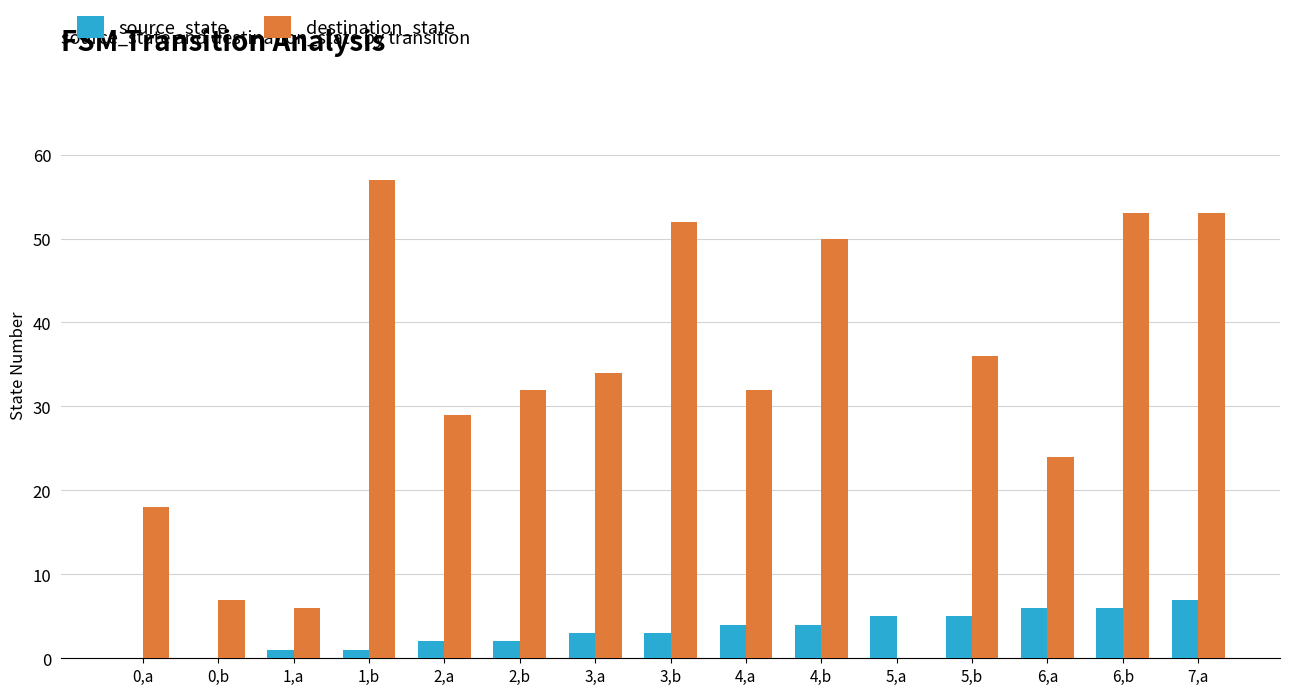

What is the total value across all series at 4,a?

36